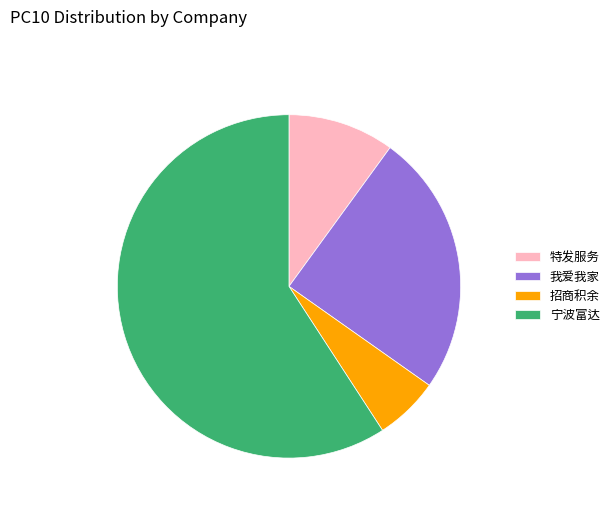

Which slice represents more than half of the pie?

宁波富达